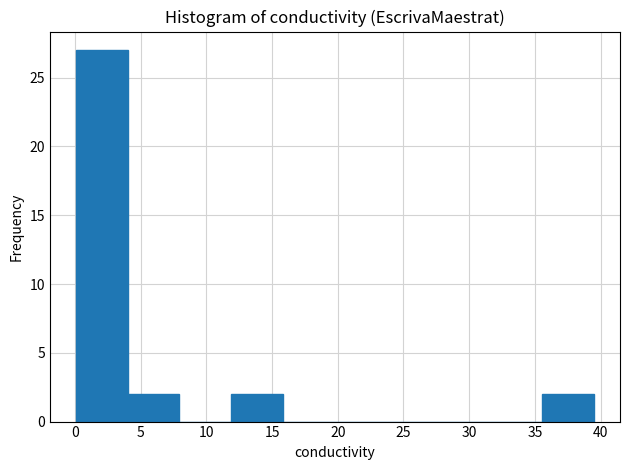

Which range on the x-axis has the tallest bar?

0.0 to 4.0